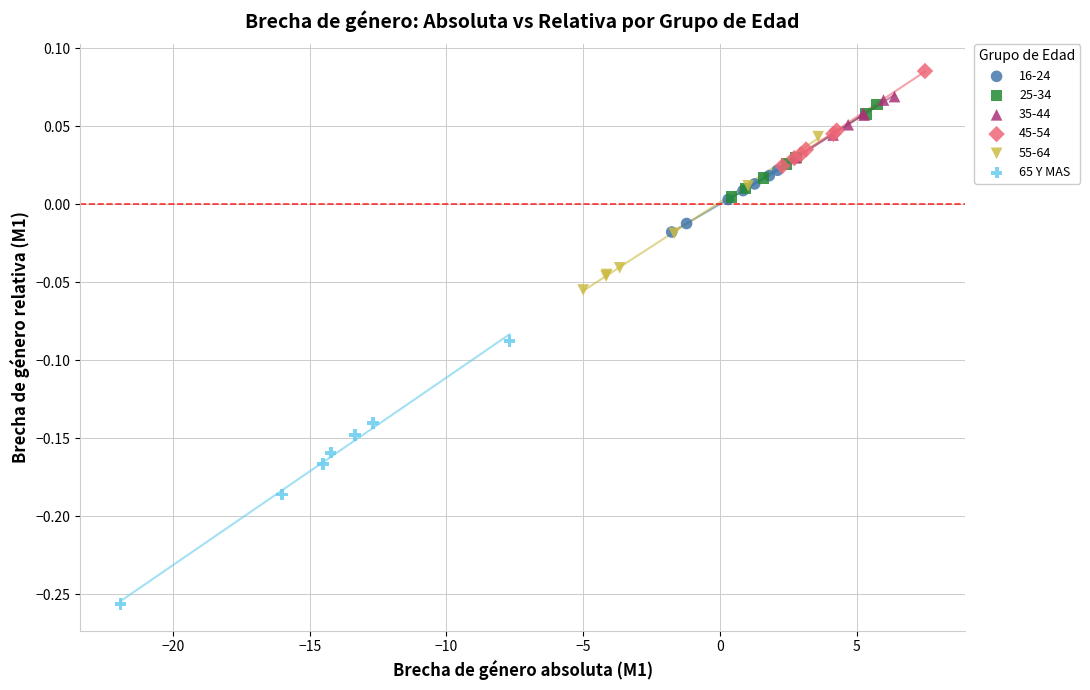

Which series contains the lowest Y value?

65 Y MAS